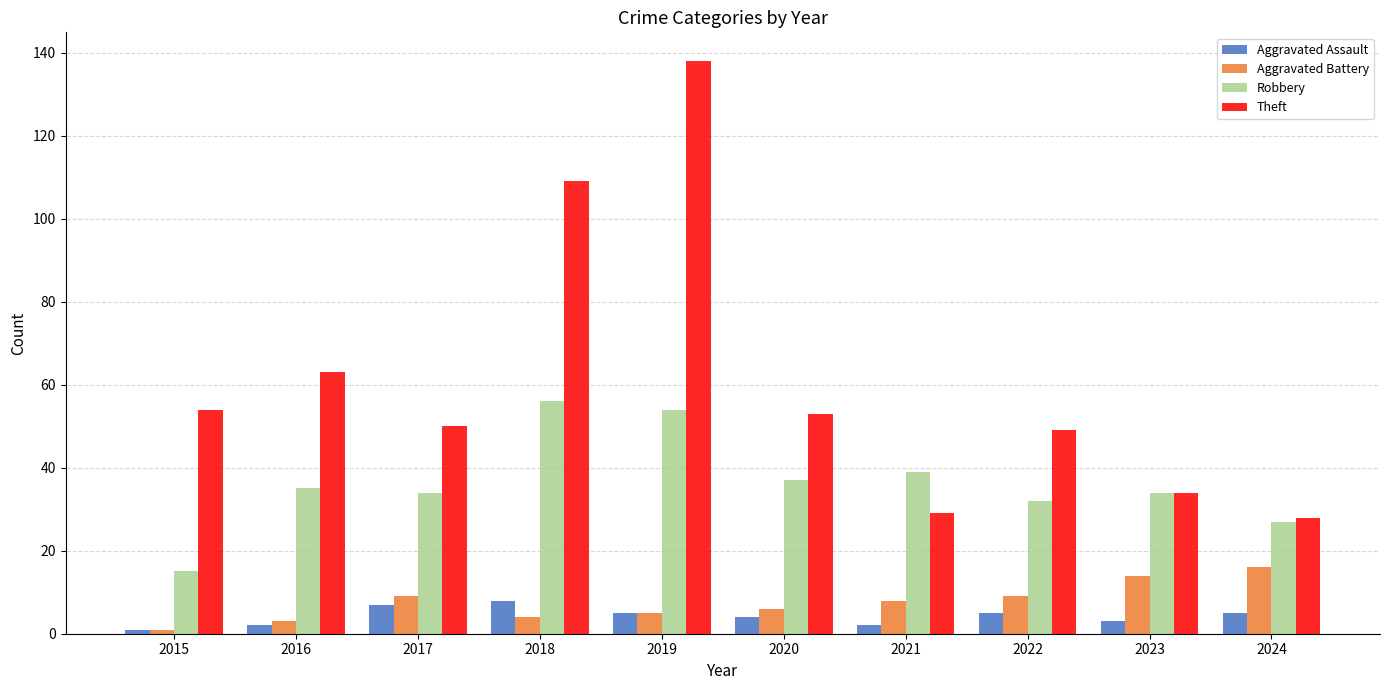

What value does the Robbery series have at 2018?

56